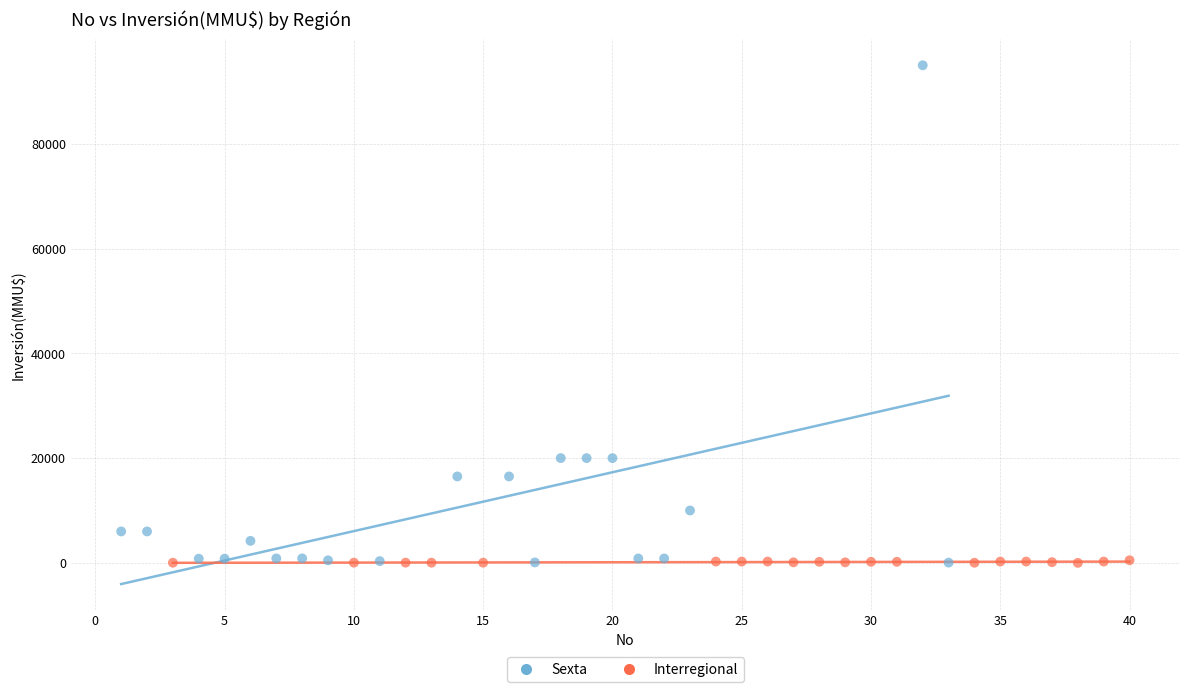

What are all the series names shown in the legend?

Sexta, Interregional